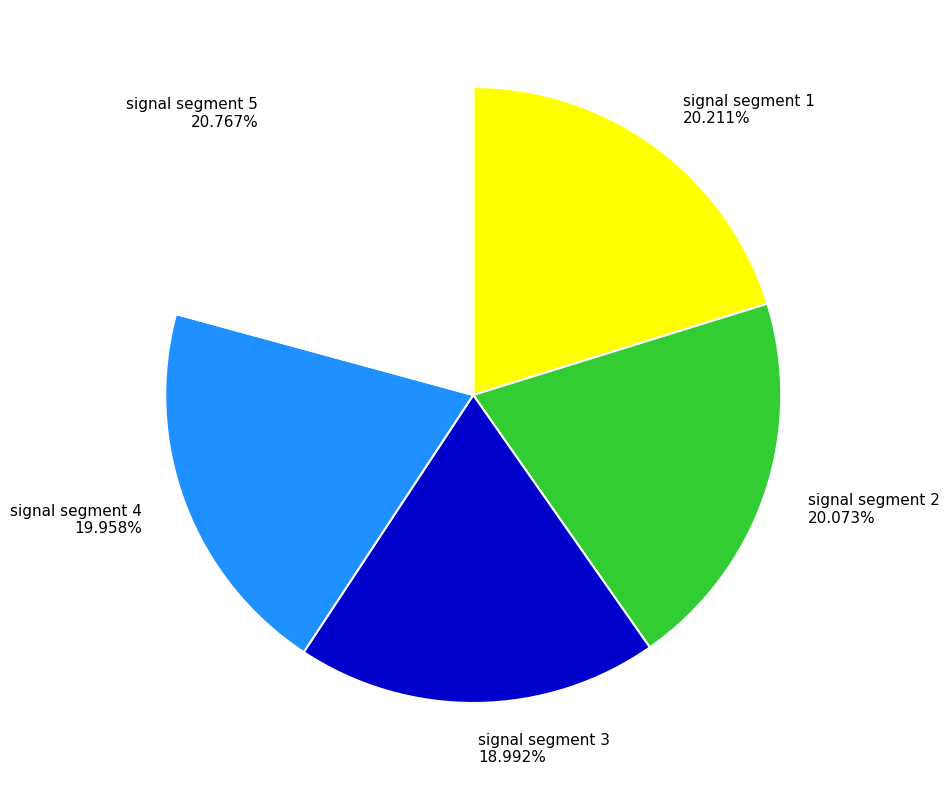

Which category has the smallest portion of the pie?

signal segment 3